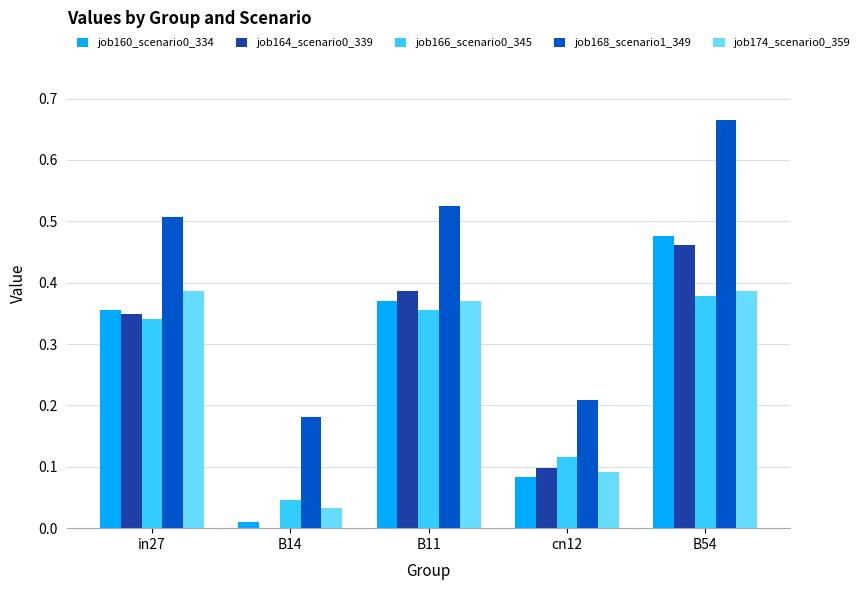

Between B11 and B54, which series saw the biggest shift?

job168_scenario1_349